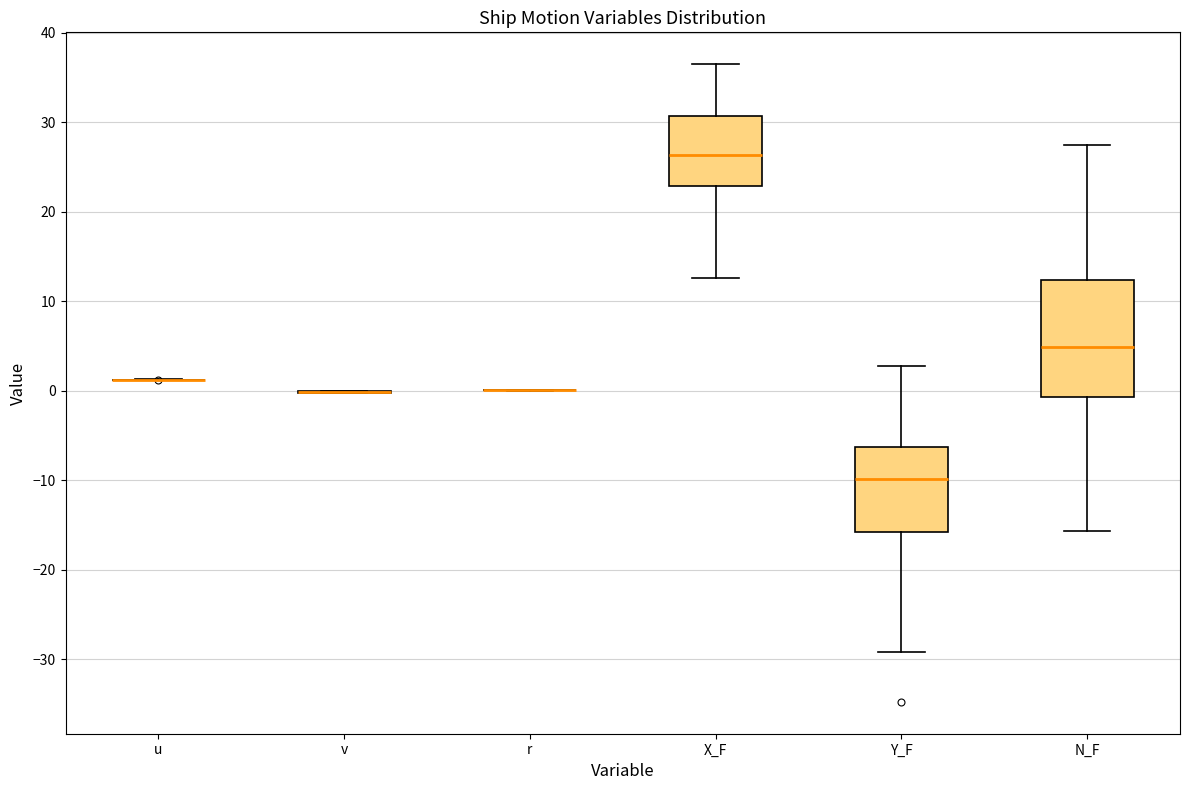

Reading left to right, read every box against the y-axis: the position of its median line, the range the box covers, and the ends of its whiskers. The values are not printed on the chart, so give them approximately, as read against the axis.

u: box collapsed to a line at 1, whiskers 1 to 1
v: box collapsed to a line at 0, whiskers 0 to 0
r: box collapsed to a line at 0, whiskers 0 to 0
X_F: median 26, box 23 to 31, whiskers 13 to 36
Y_F: median -10, box -16 to -6, whiskers -29 to 3
N_F: median 5, box -1 to 12, whiskers -16 to 27